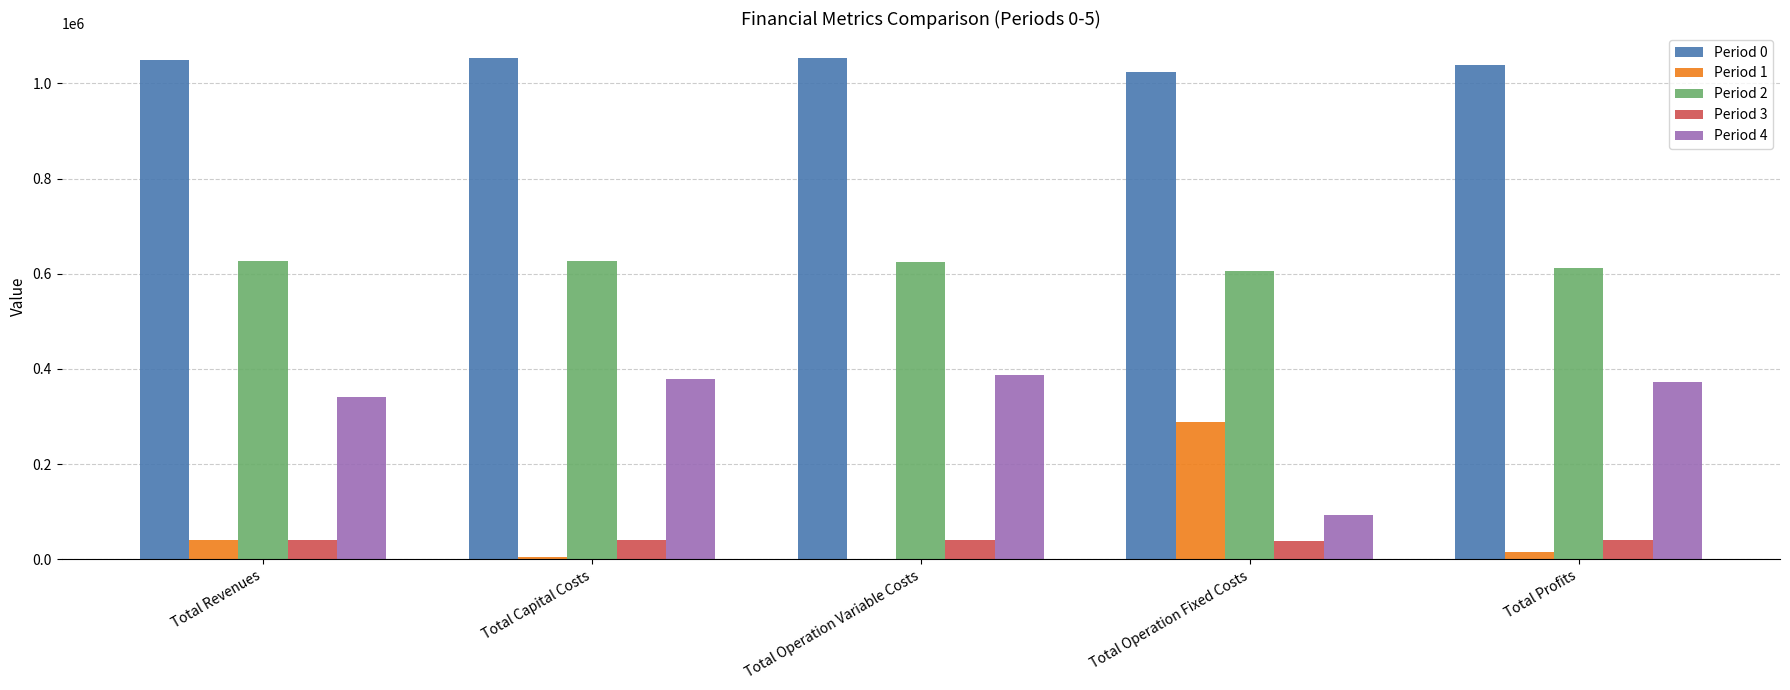

What is the highest value of the Period 4 series?

387205.9